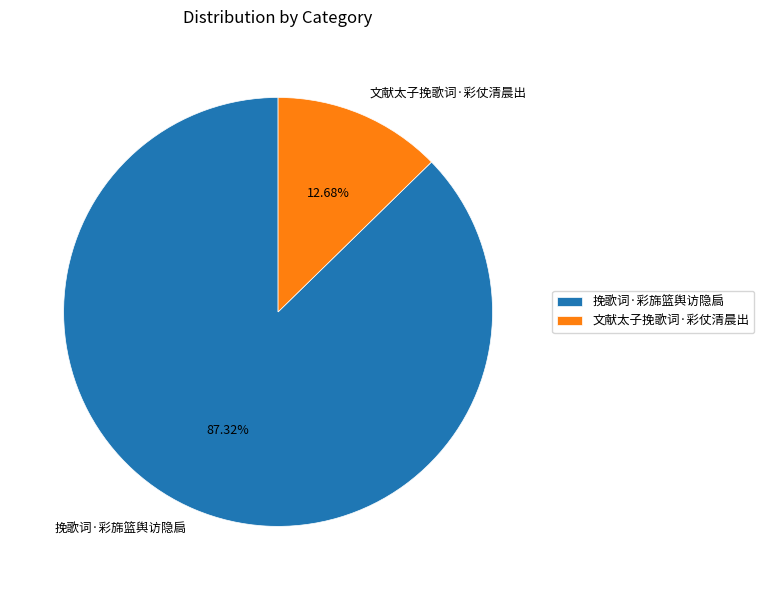

True or false: 文献太子挽歌词·彩仗清晨出 accounts for 23% of the total.

False